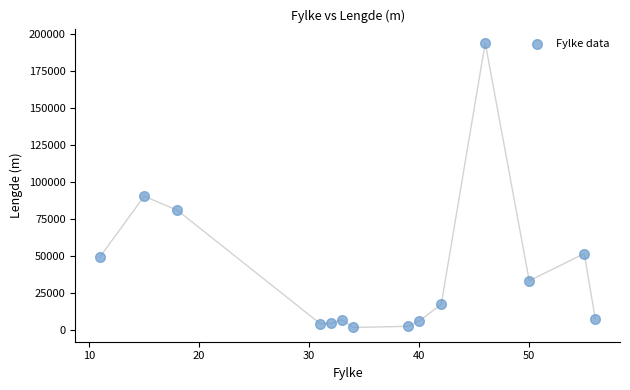

What Y value in the scatter plot is closest to 97905?

90413